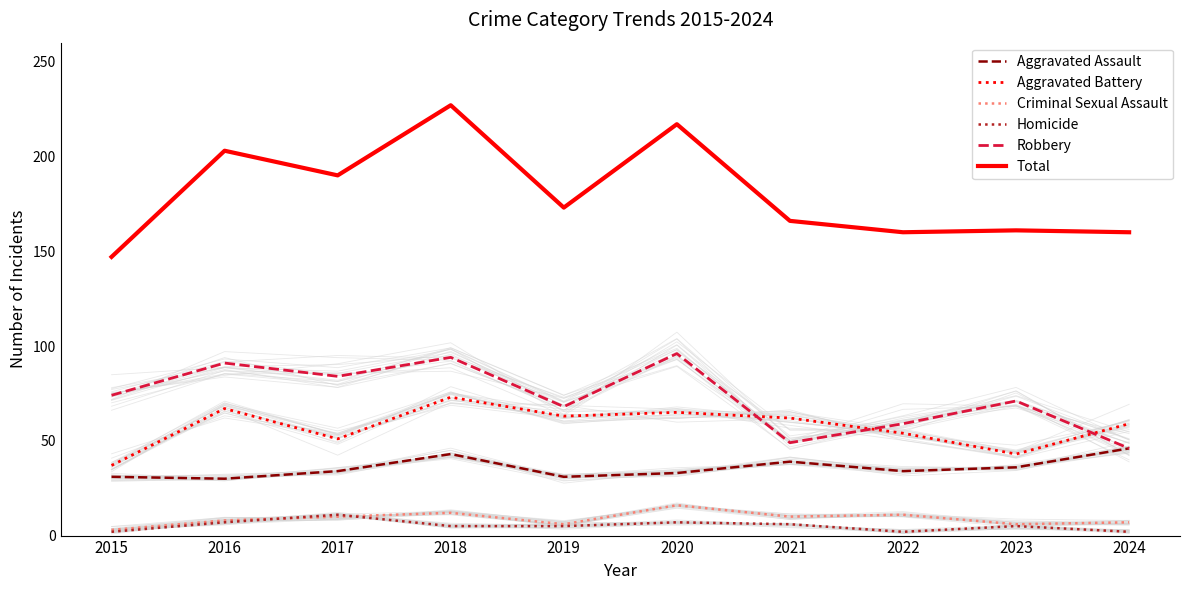

Reading right to left, transcribe all the data shown in this chart.

Aggravated Assault: 2024=46	2023=36	2022=34	2021=39	2020=33	2019=31	2018=43	2017=34	2016=30	2015=31
Aggravated Battery: 2024=59	2023=43	2022=54	2021=62	2020=65	2019=63	2018=73	2017=51	2016=67	2015=37
Criminal Sexual Assault: 2024=7	2023=6	2022=11	2021=10	2020=16	2019=6	2018=12	2017=10	2016=8	2015=3
Homicide: 2024=2	2023=5	2022=2	2021=6	2020=7	2019=5	2018=5	2017=11	2016=7	2015=2
Robbery: 2024=46	2023=71	2022=59	2021=49	2020=96	2019=68	2018=94	2017=84	2016=91	2015=74
Total: 2024=160	2023=161	2022=160	2021=166	2020=217	2019=173	2018=227	2017=190	2016=203	2015=147